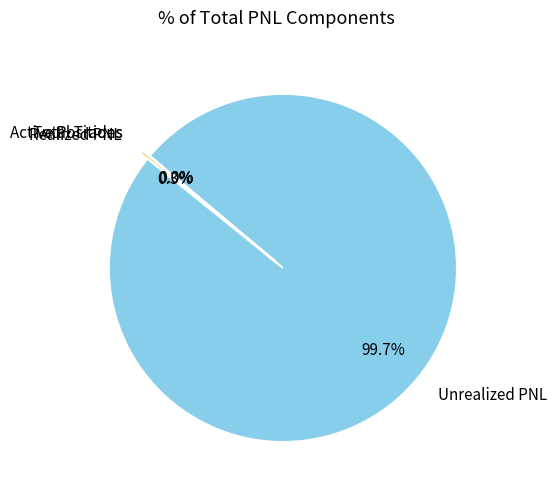

Is Unrealized PNL the majority of the pie?

Yes